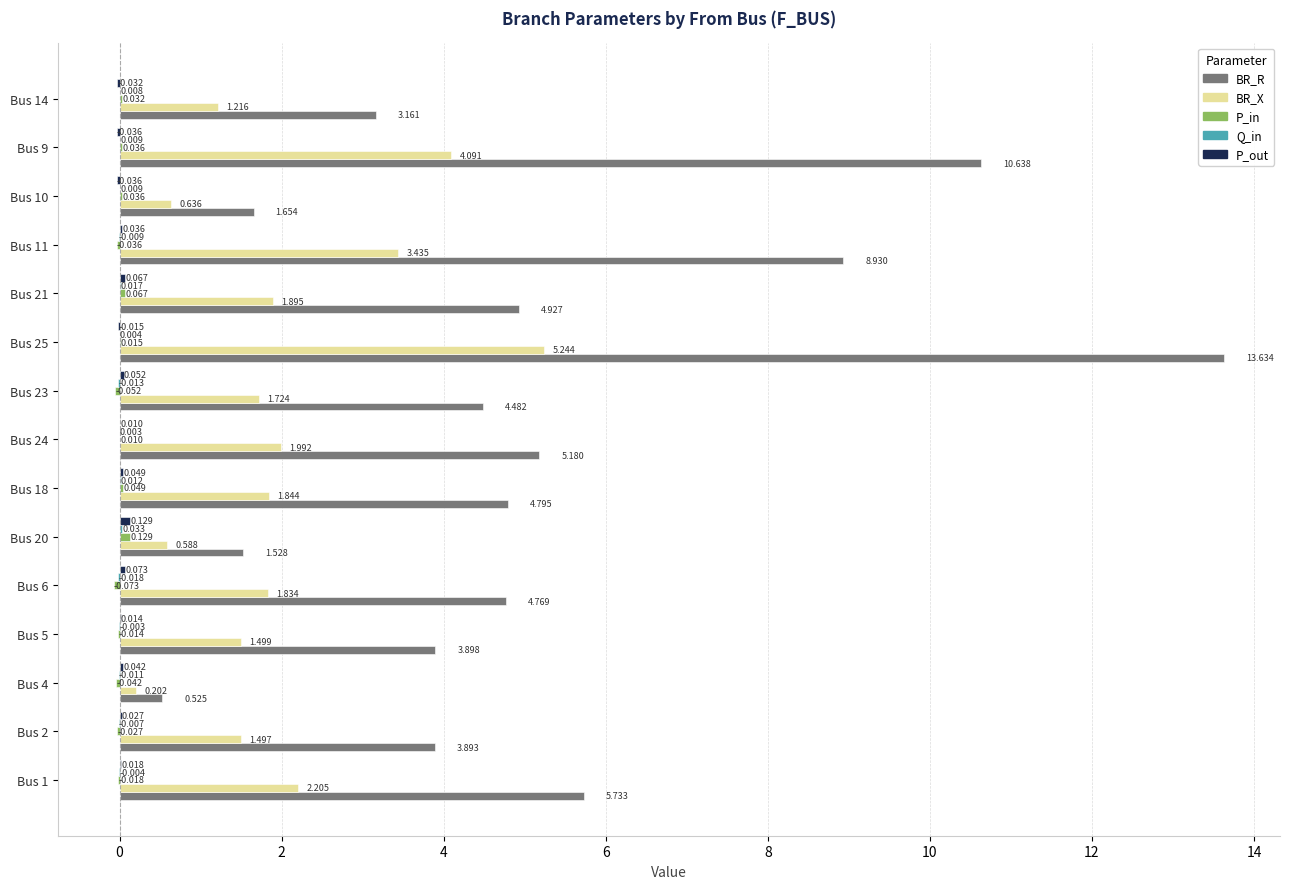

Which series changed the most between Bus 1 and Bus 11?

BR_R